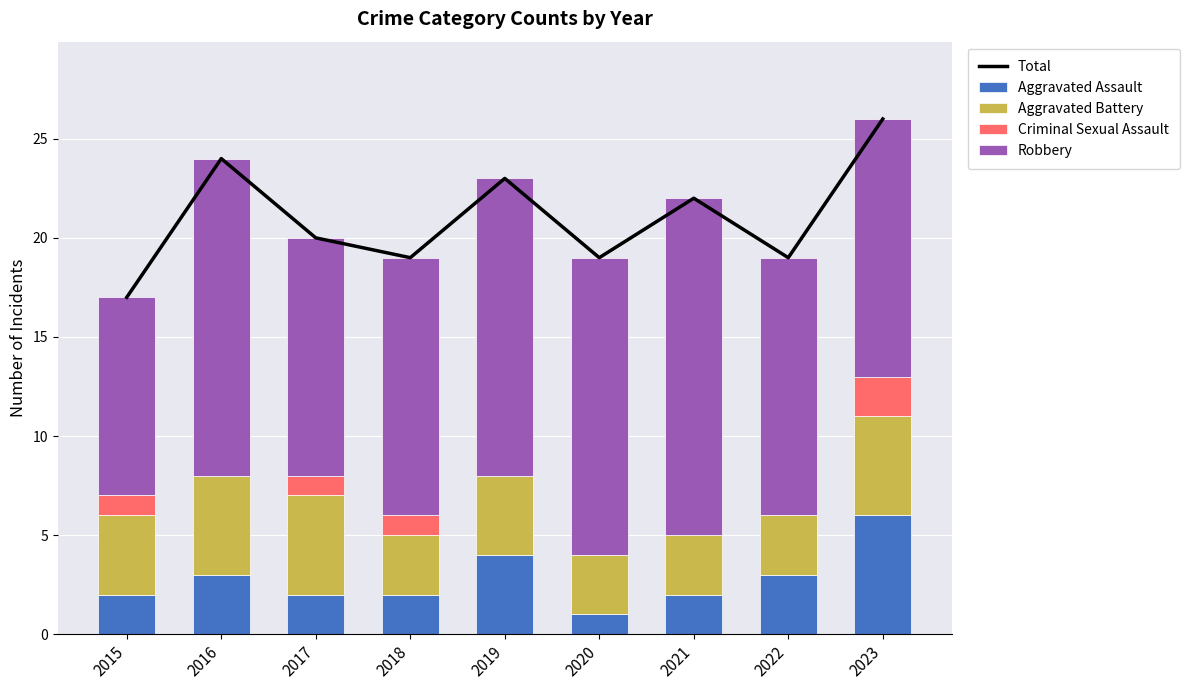

How many values in the Aggravated Assault series are below 2?

1